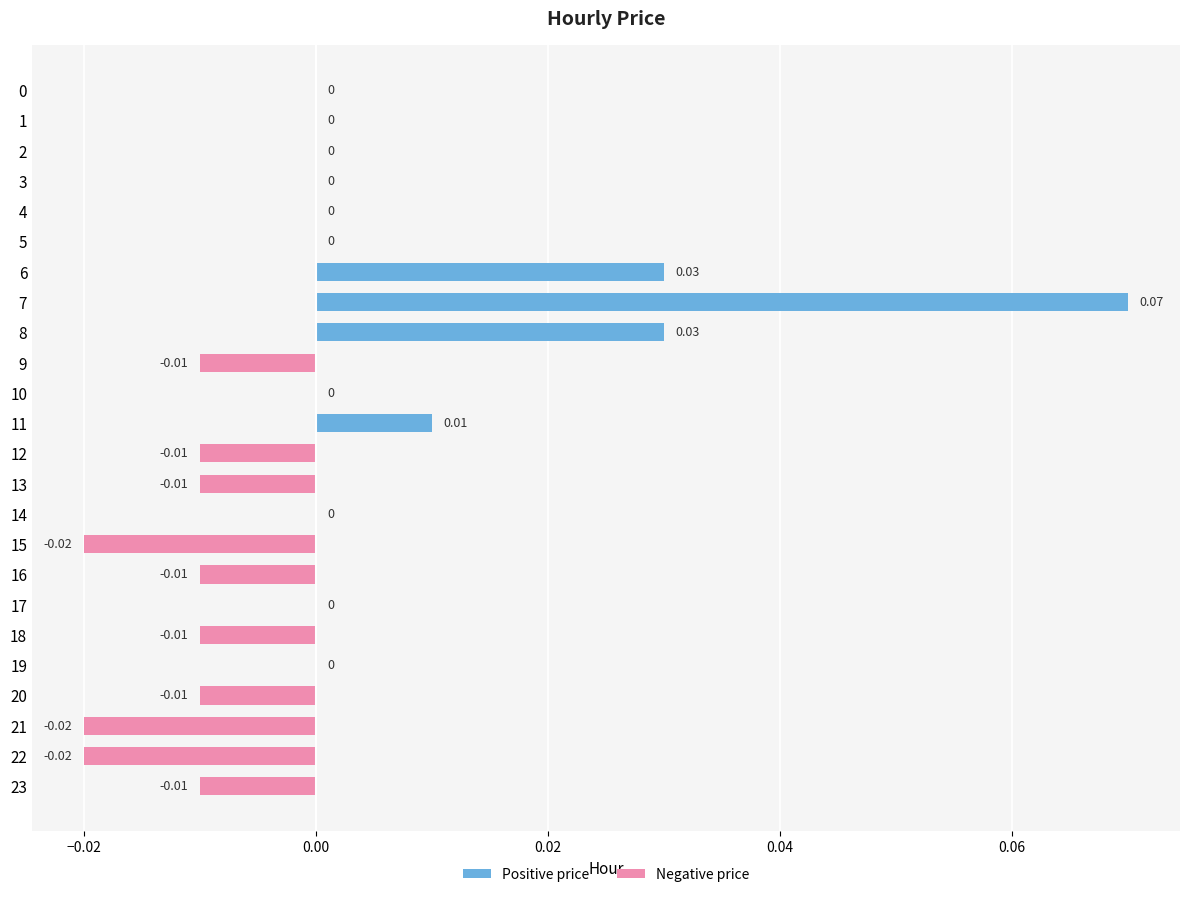

Are the bars grouped side by side (vs. stacked)?

No